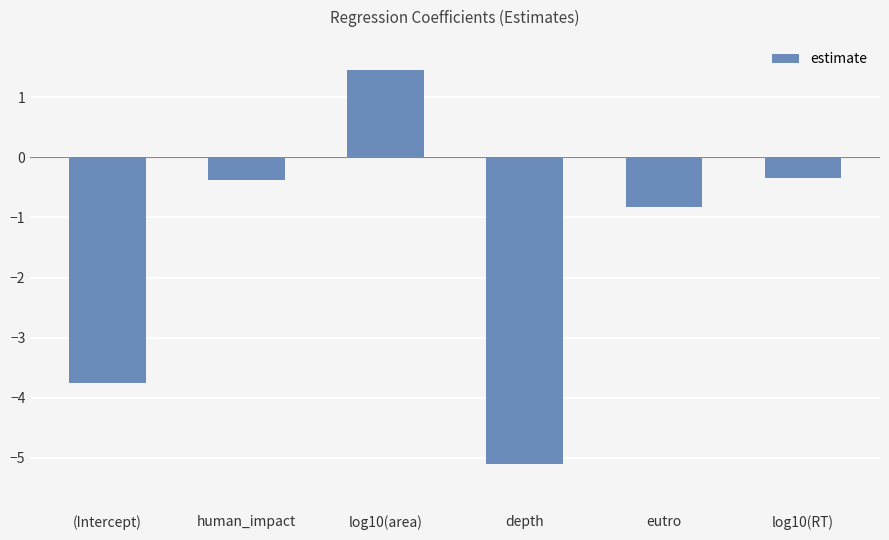

Count the number of categories in the chart.

6